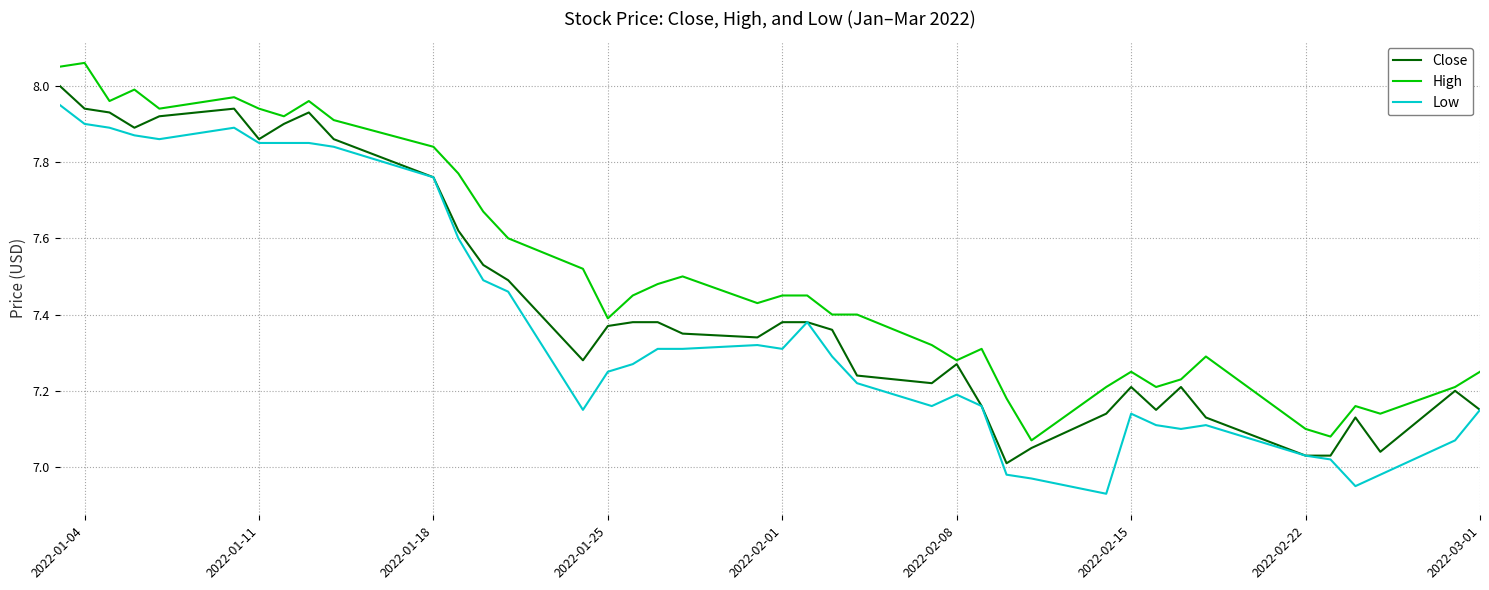

True or false: Low and High intersect in this chart.

False